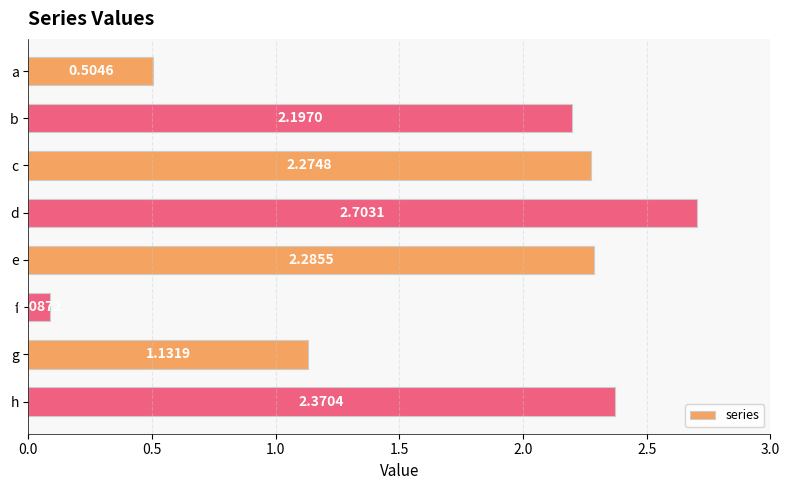

List the labels in order of value, smallest first.

f, a, g, b, c, e, h, d